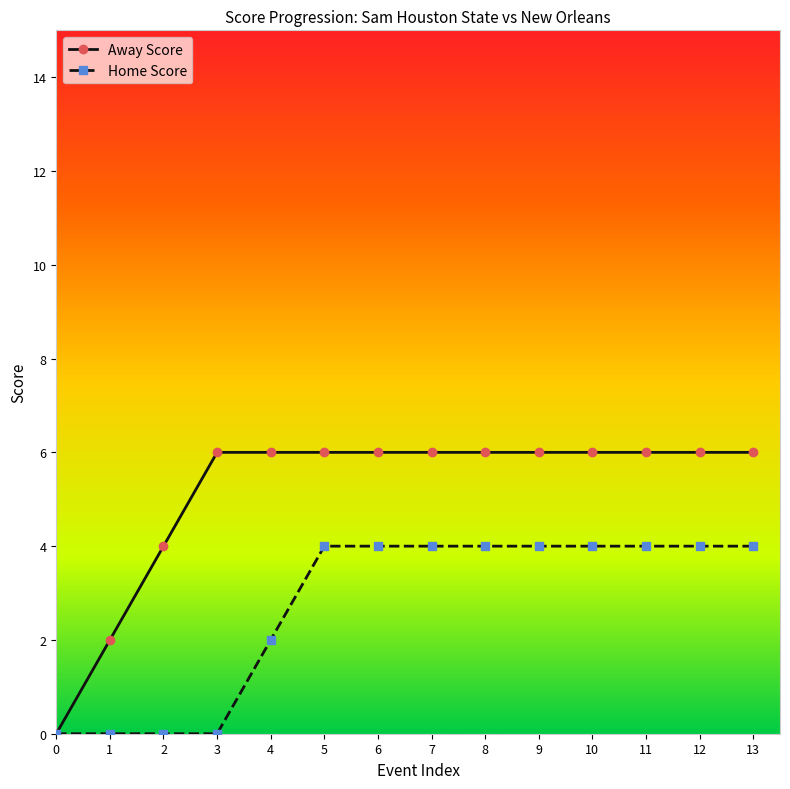

What are all the series names shown in the legend?

Away Score, Home Score